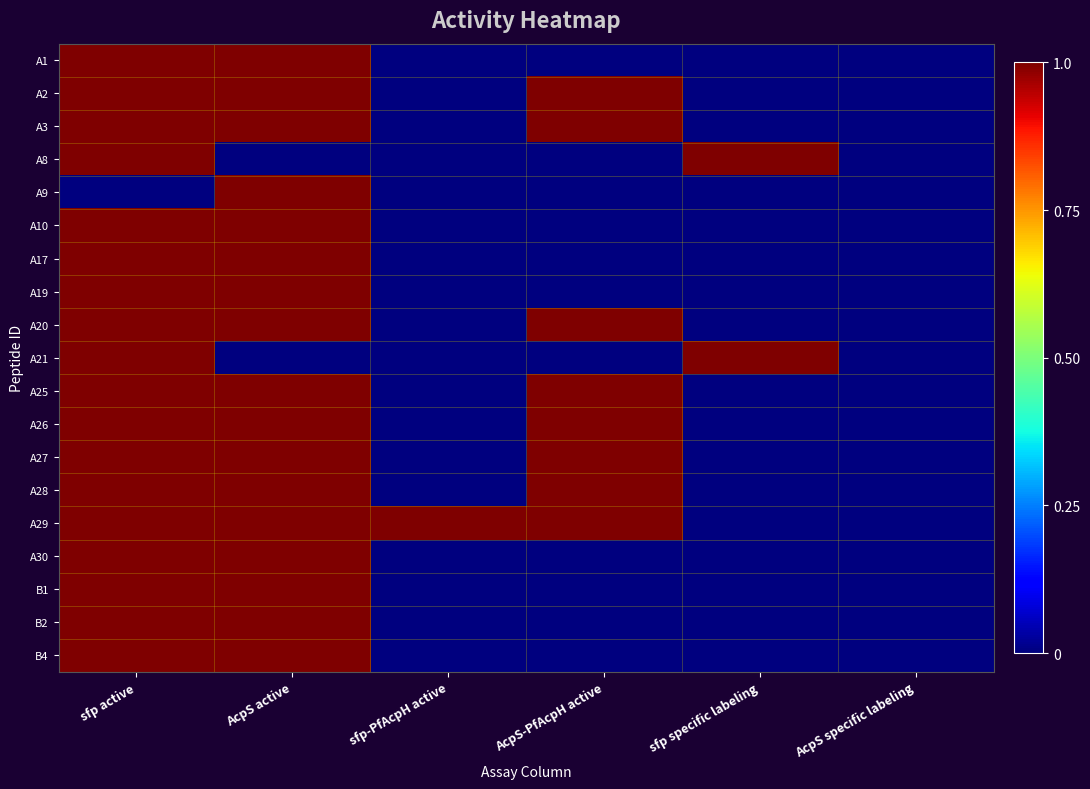

At sfp active, list the series in order from smallest to largest.

A9, A1, A2, A3, A8, A10, A17, A19, A20, A21, A25, A26, A27, A28, A29, A30, B1, B2, B4